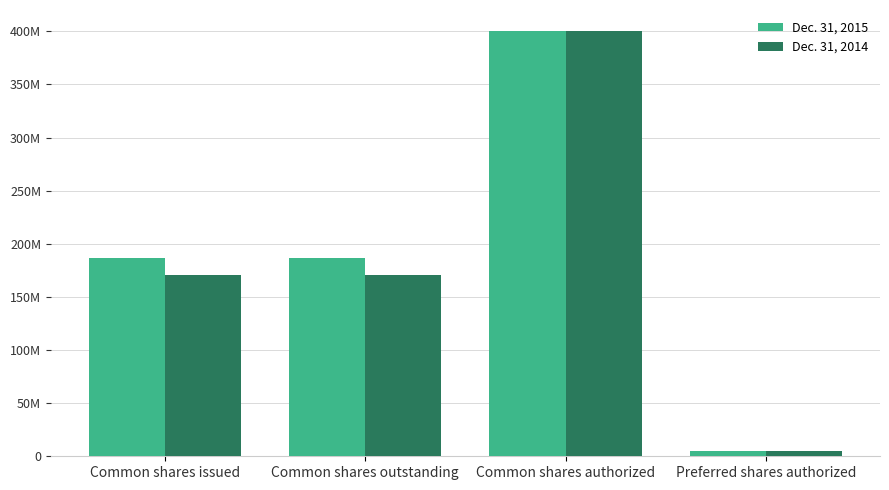

Which series has the largest range (max minus min)?

Dec. 31, 2015